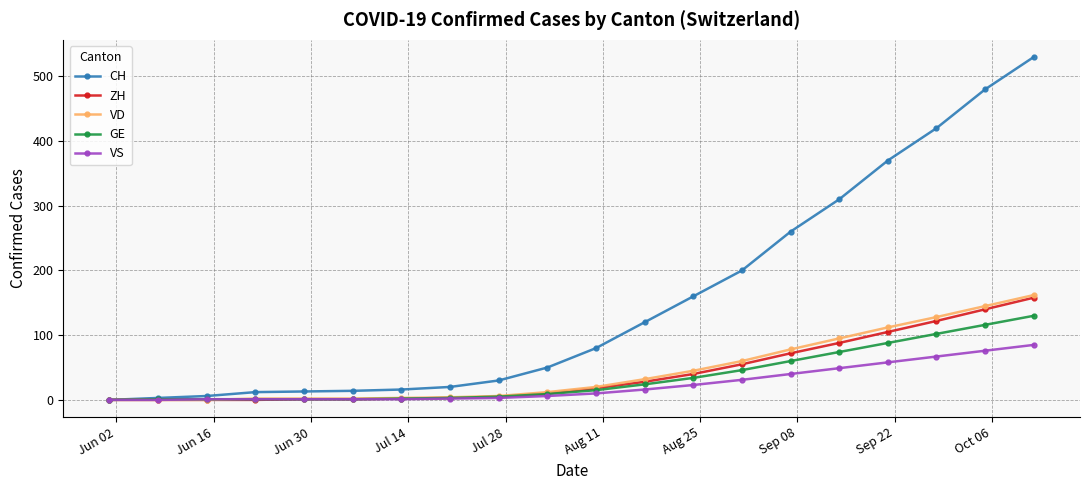

Which series has the widest spread of values?

CH